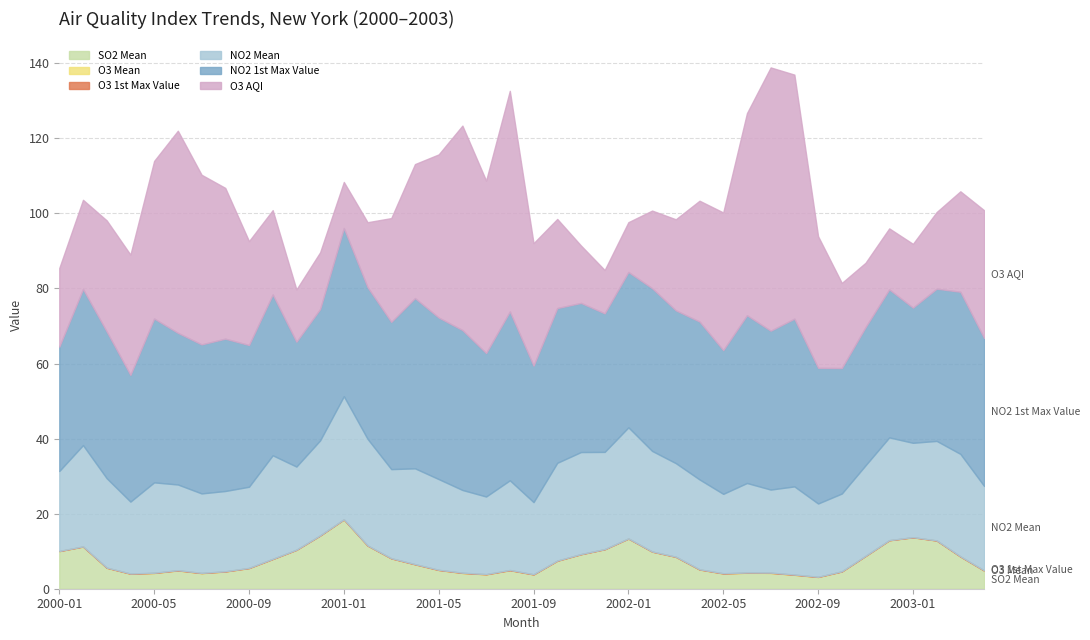

Rank the series at 2001-03 from lowest to highest value.

O3 Mean, O3 1st Max Value, SO2 Mean, NO2 Mean, O3 AQI, NO2 1st Max Value